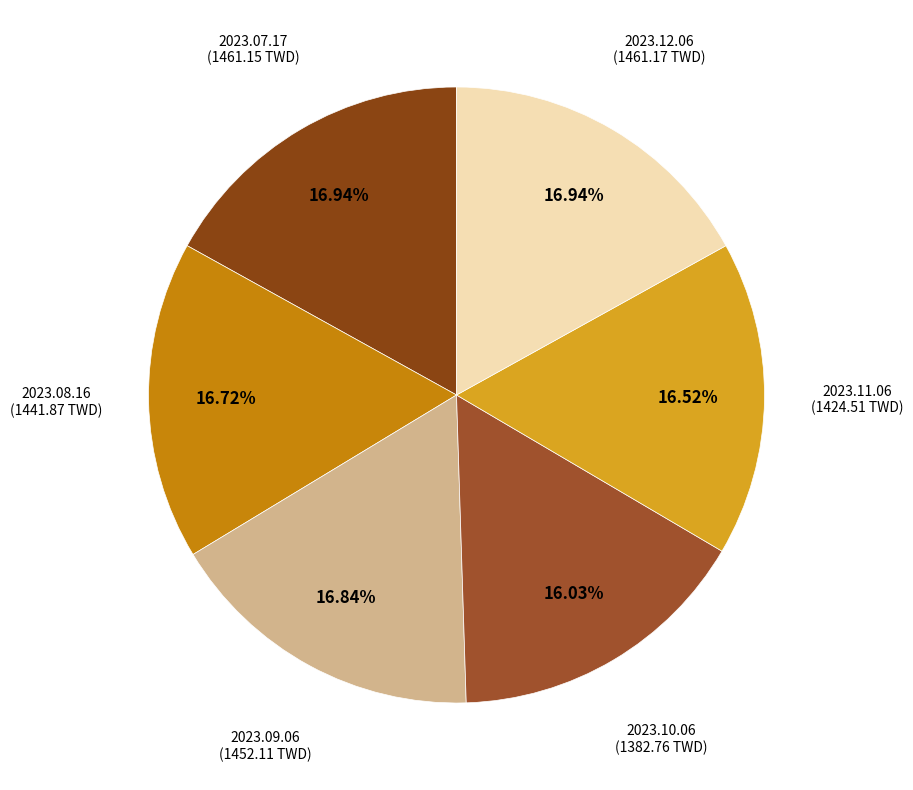

What is the total percentage of 2023.11.06 and 2023.08.16?

33.2%